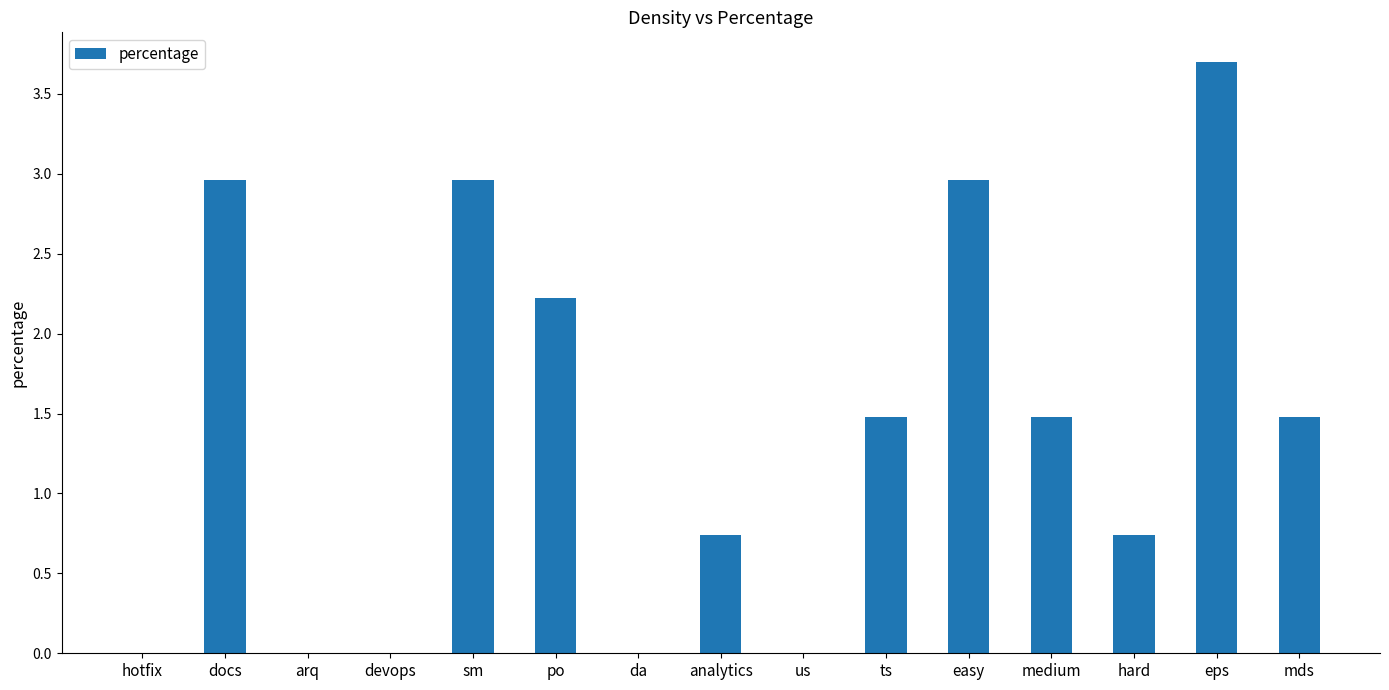

What is the change in value from hotfix to analytics?

+0.7